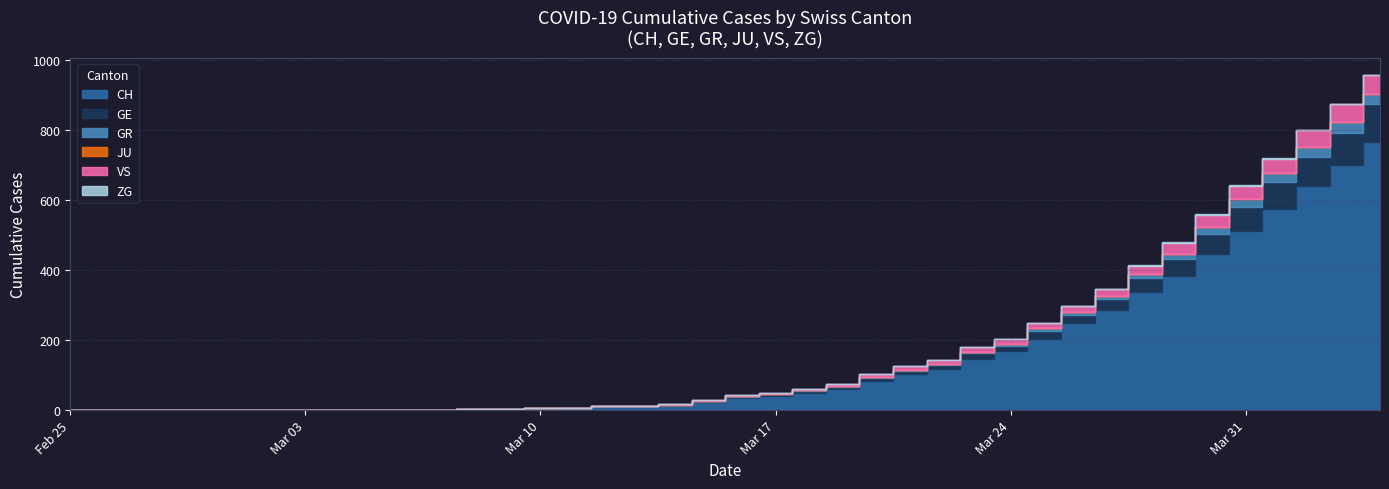

Which series changed the most between 25 and 31?

CH